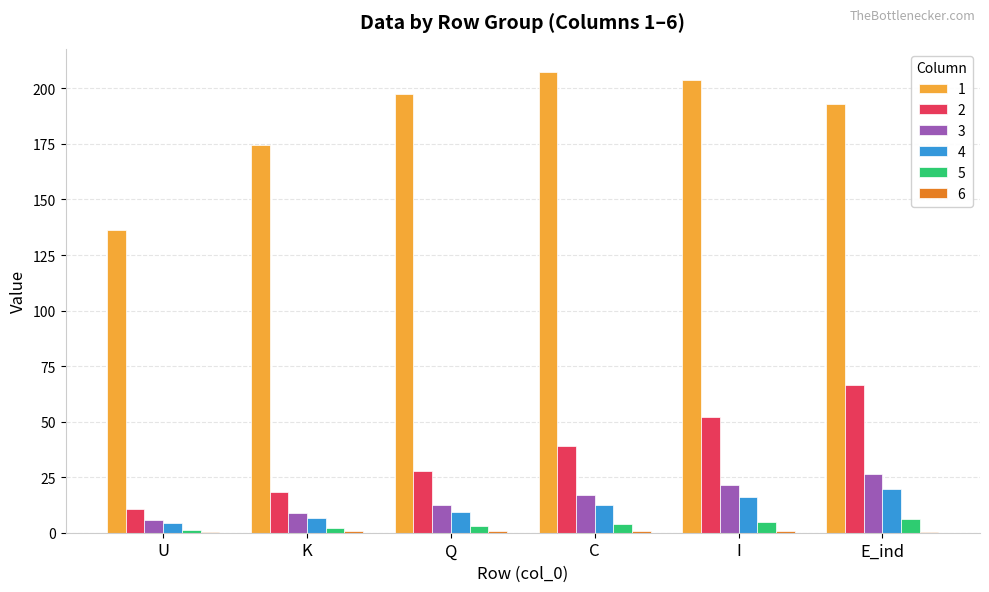

Is it true that 2 equals 59.5 at C?

False